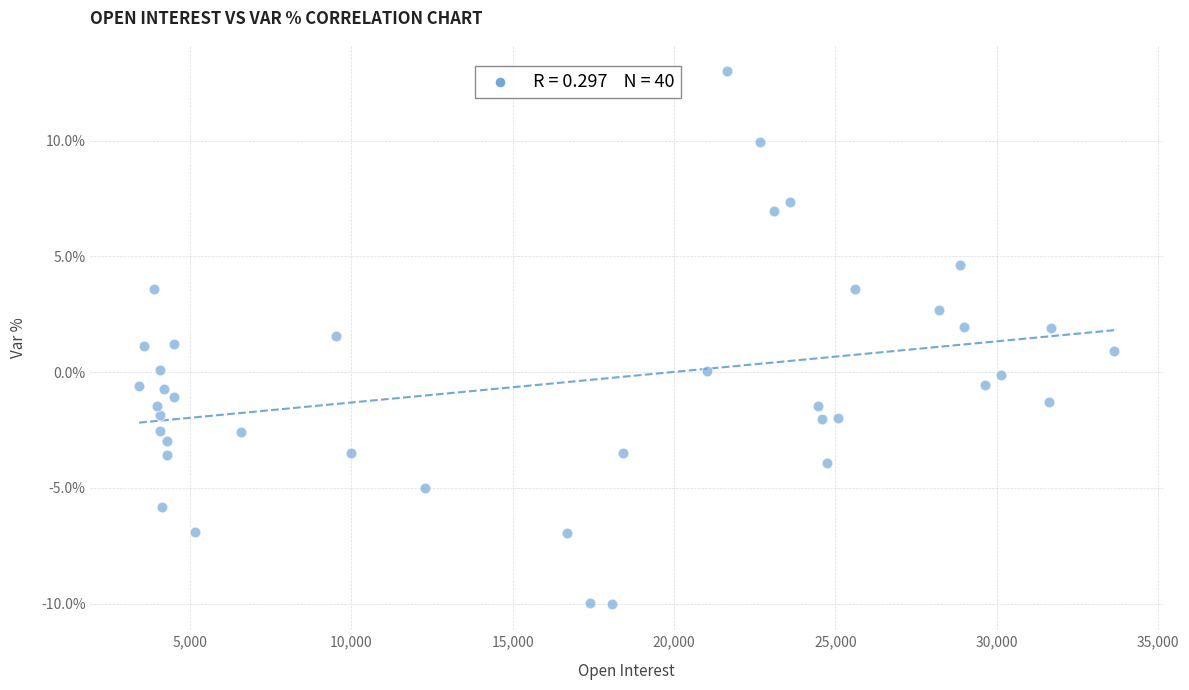

What is the range of Y values (max minus min)?

23.0